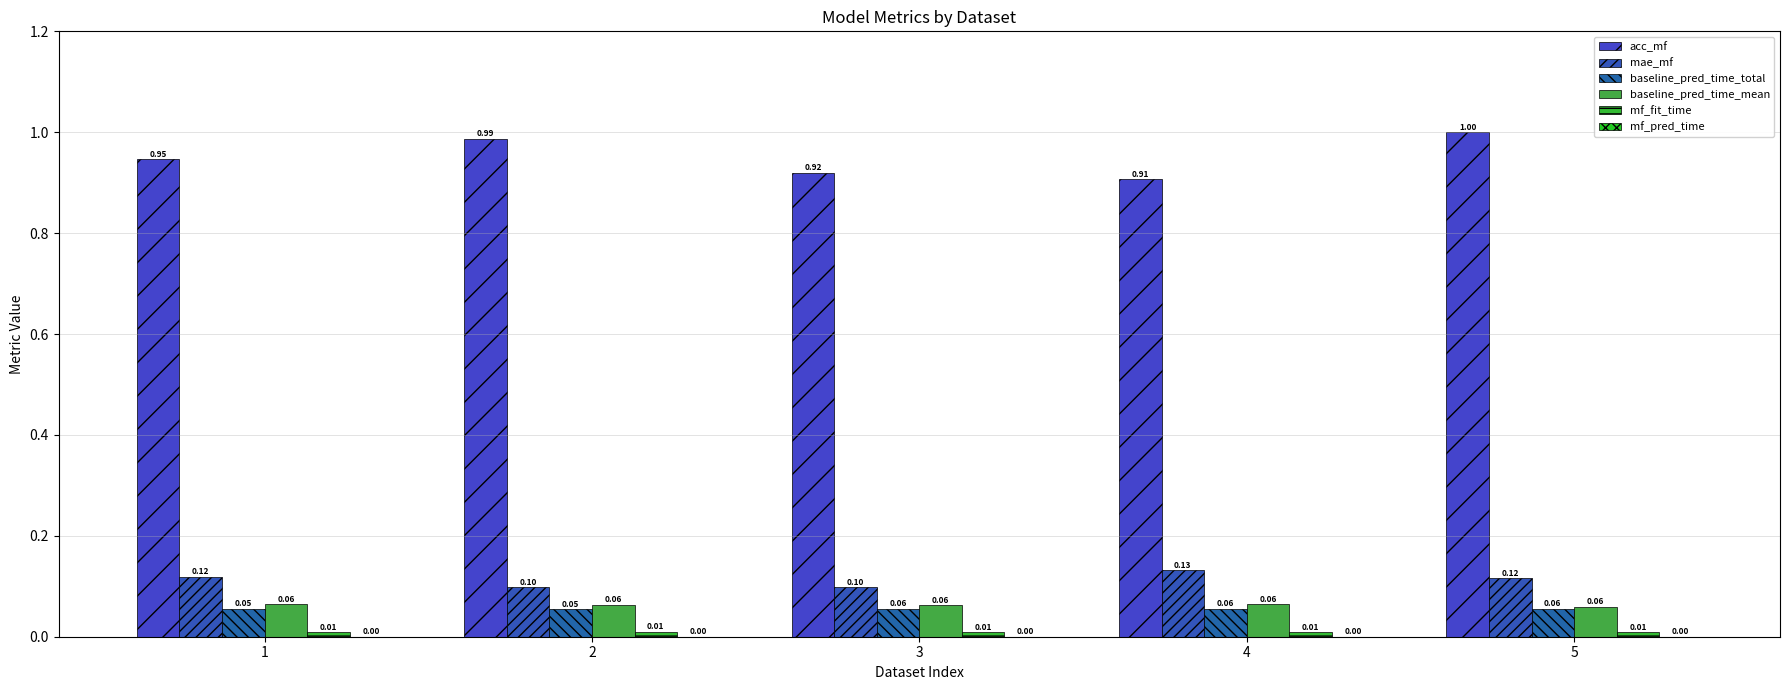

Between 2 and 3, which is larger?

2